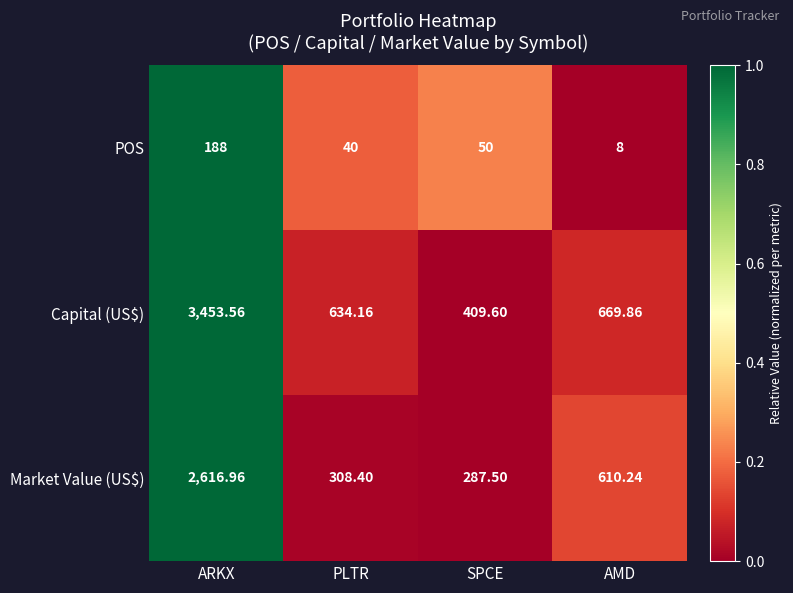

How many categories are shown in the chart?

4